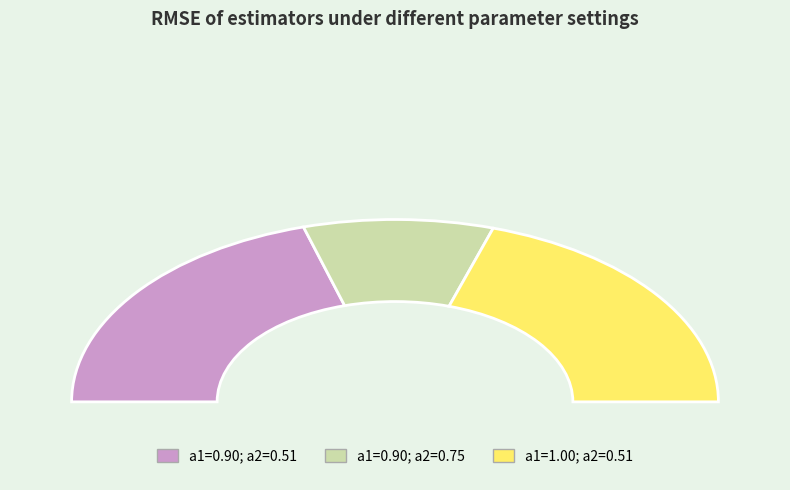

Does a1=1.00; a2=0.51 account for over 50% of the chart?

No